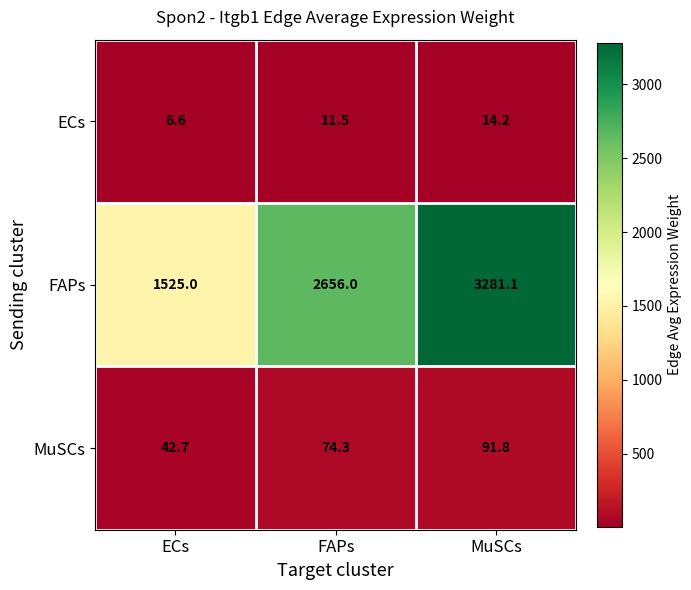

Reading right to left, transcribe all the data shown in this chart.

ECs: MuSCs=14.2	FAPs=11.5	ECs=6.6
FAPs: MuSCs=3281.1	FAPs=2656.0	ECs=1525.0
MuSCs: MuSCs=91.8	FAPs=74.3	ECs=42.7